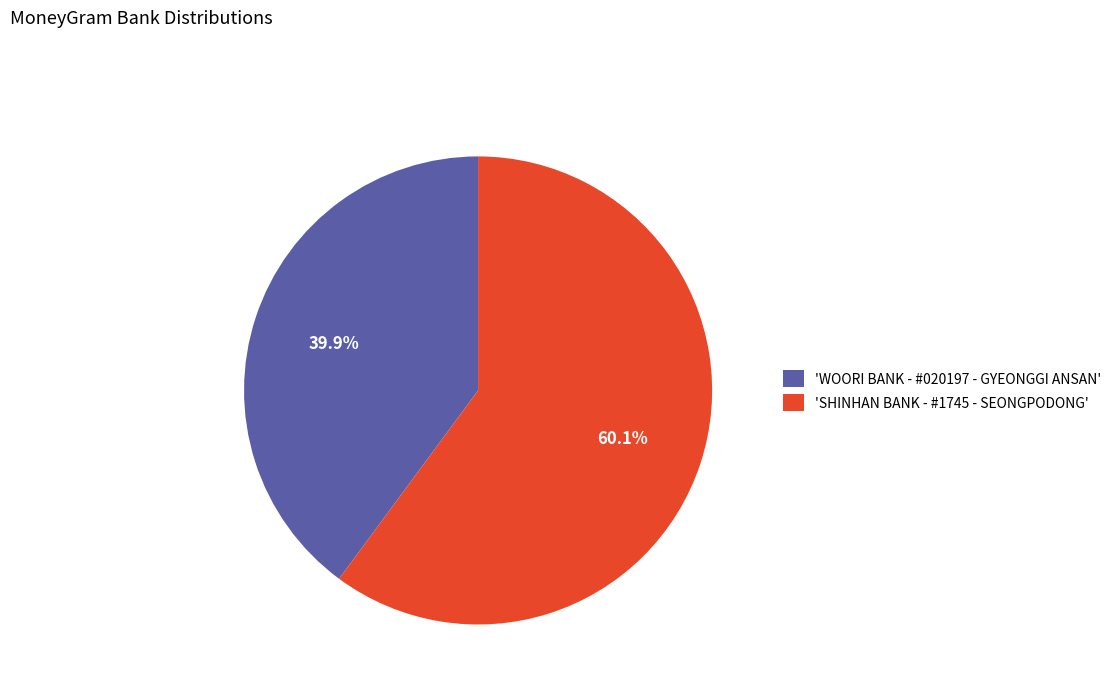

Which slice is the largest?

'SHINHAN BANK - #1745 - SEONGPODONG'